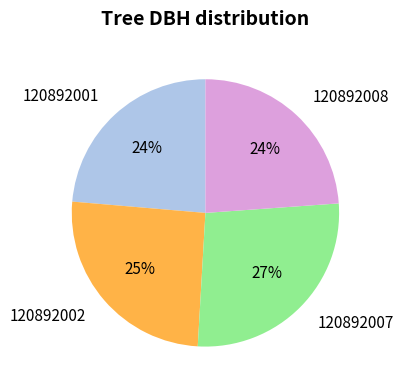

To the nearest percent, what percentage of the pie is 120892008?

24%